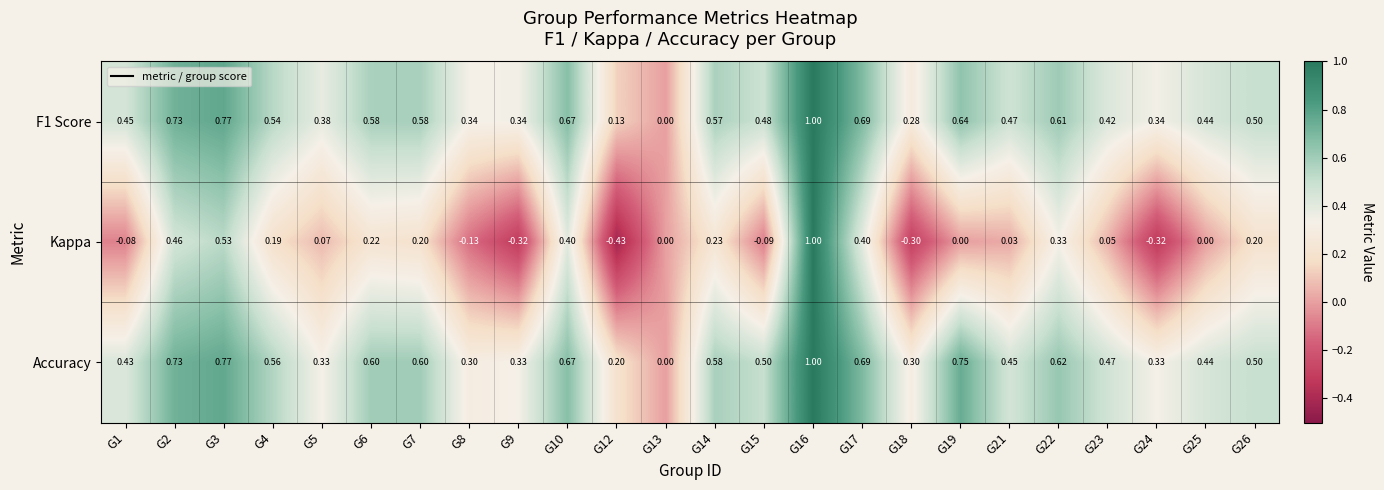

Which series changed the most between G8 and G15?

Accuracy